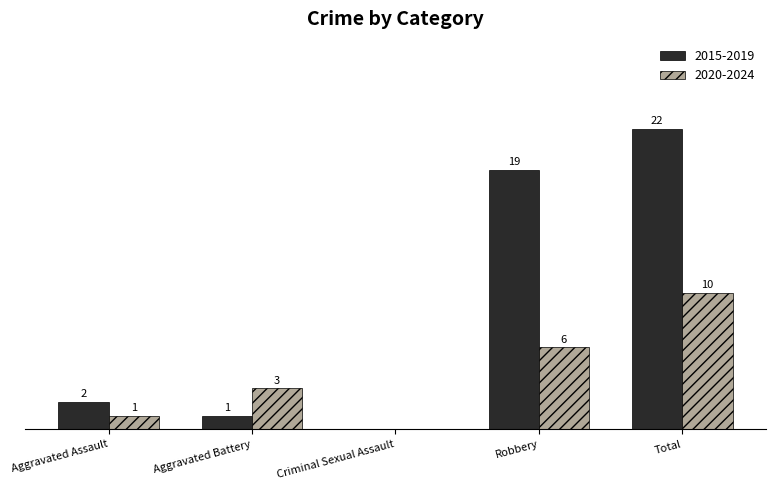

Which category has the highest value across all series?

Total